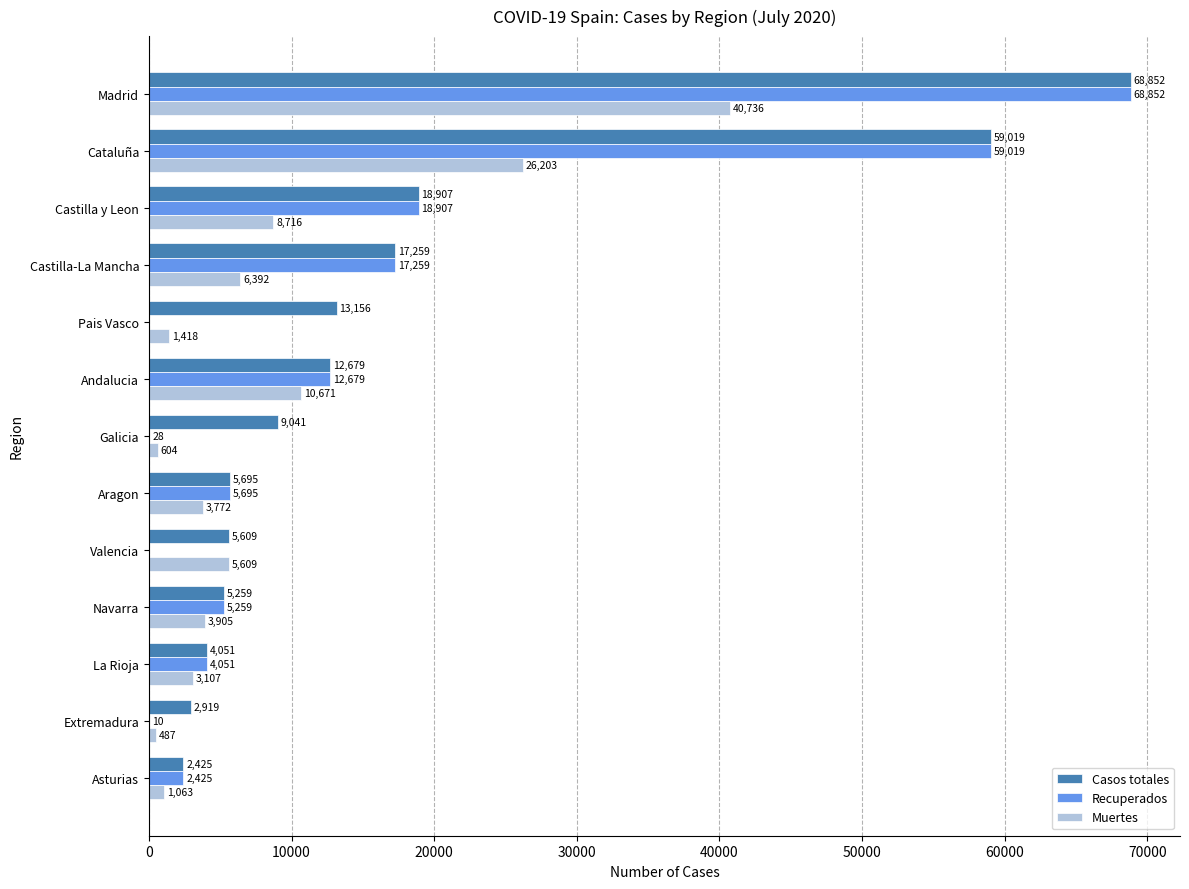

Count the number of categories in the chart.

13